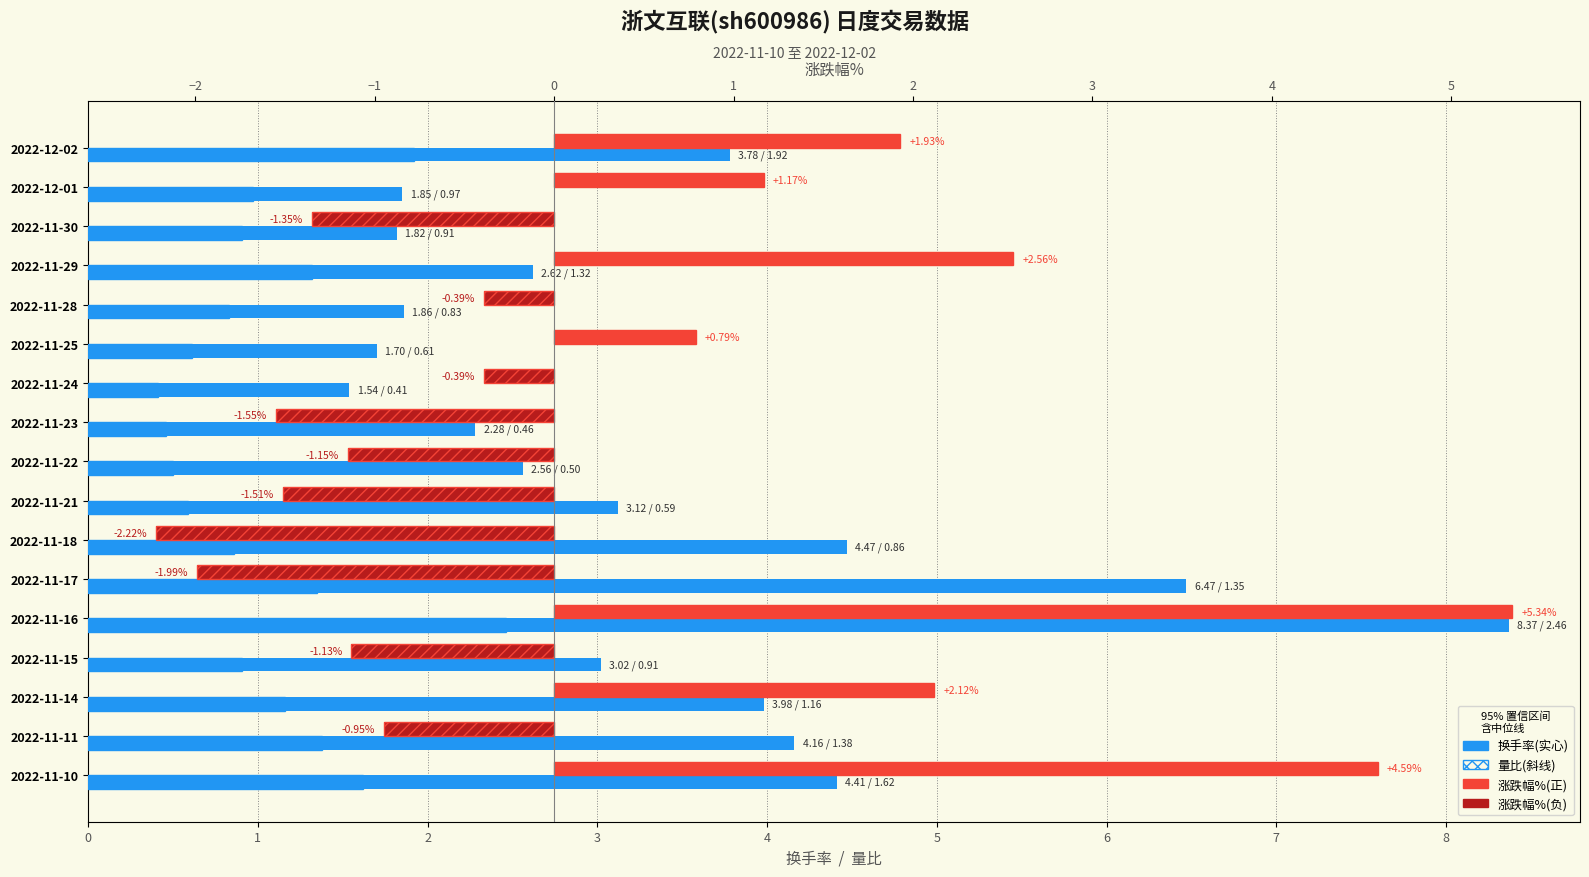

Reading left to right, list all the values displayed in this chart.

换手率: 3.8	1.9	1.8	2.6	1.9	1.7	1.5	2.3	2.6	3.1	4.5	6.5	8.4	3.0	4.0	4.2	4.4
量比: 1.9	1.0	0.9	1.3	0.8	0.6	0.4	0.5	0.5	0.6	0.9	1.4	2.5	0.9	1.2	1.4	1.6
涨跌幅%(正): 1.9	1.2	0.0	2.6	0.0	0.8	0.0	0.0	0.0	0.0	0.0	0.0	5.3	0.0	2.1	0.0	4.6
涨跌幅%(负): 0.0	0.0	-1.4	0.0	-0.4	0.0	-0.4	-1.6	-1.1	-1.5	-2.2	-2.0	0.0	-1.1	0.0	-0.9	0.0